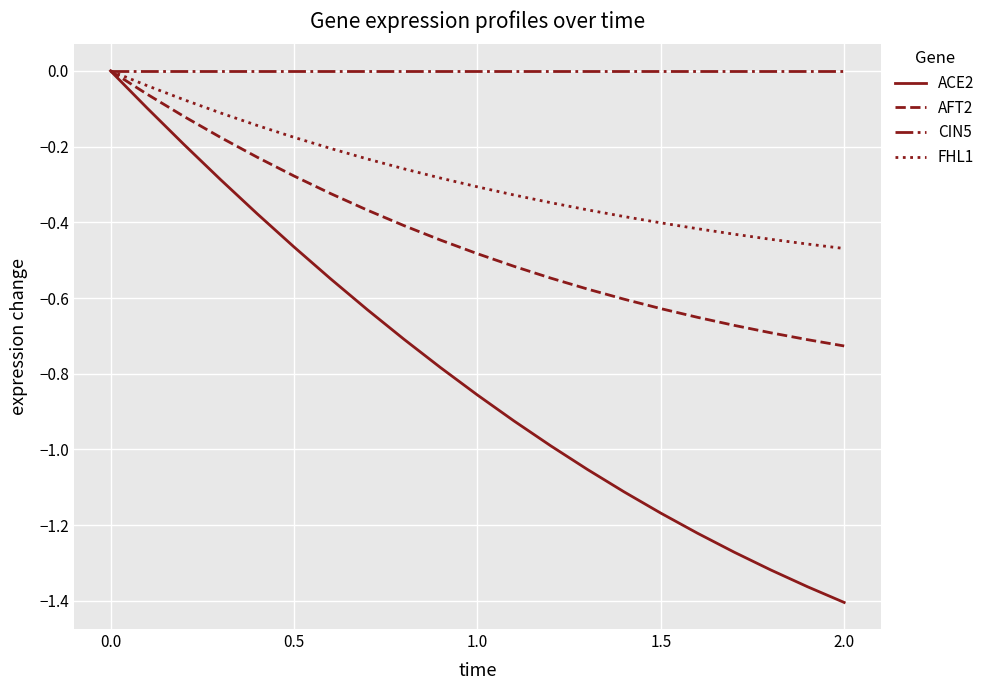

Rank the series by their average value, from highest to lowest.

CIN5, FHL1, AFT2, ACE2